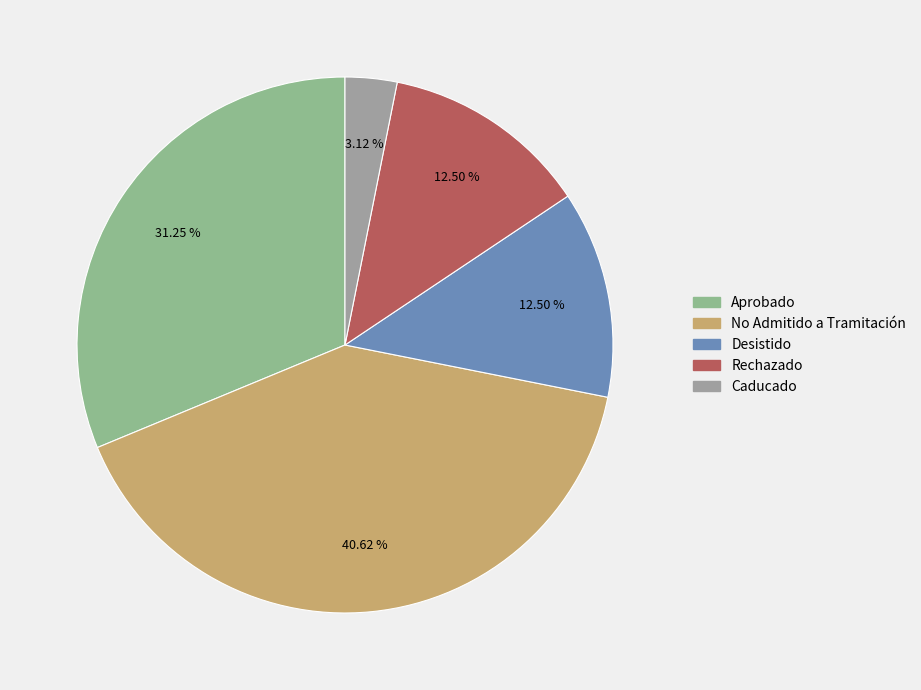

What portion of the pie excludes Rechazado?

87.5%